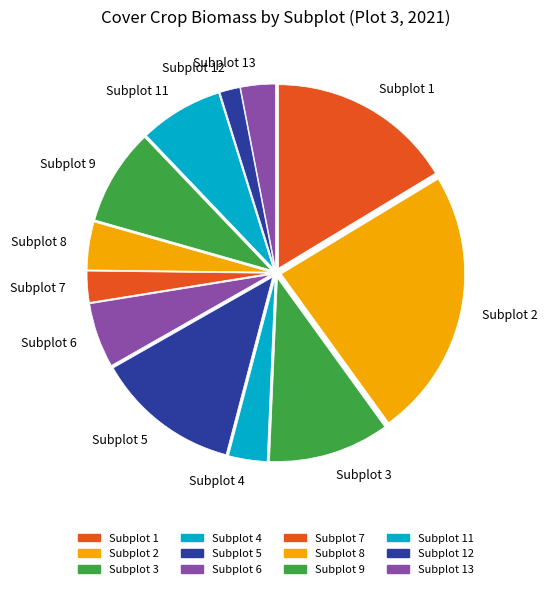

Does Subplot 5 represent more than half of the total?

No